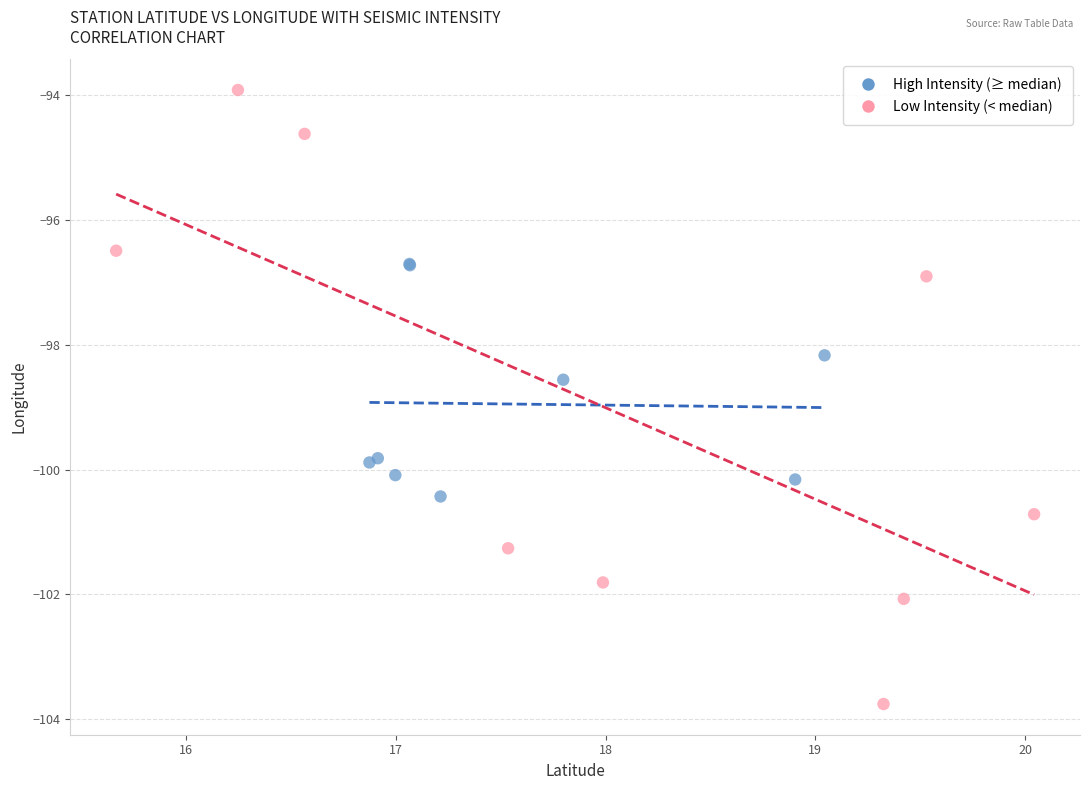

Which series reaches the maximum Y coordinate?

Low Intensity (< median)